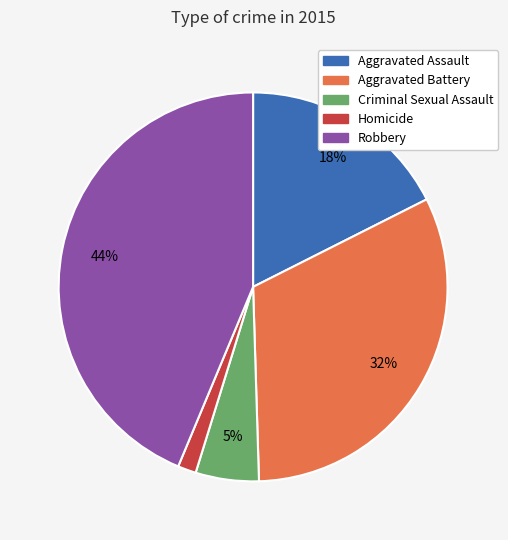

What is the largest slice in the pie chart?

Robbery